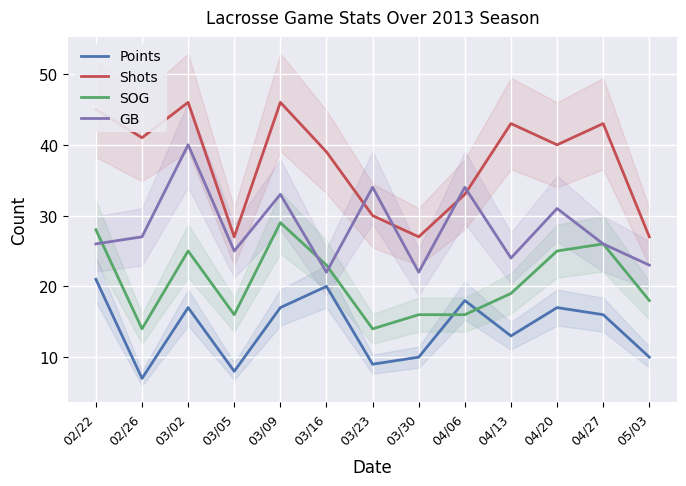

True or false: Points and GB intersect in this chart.

False